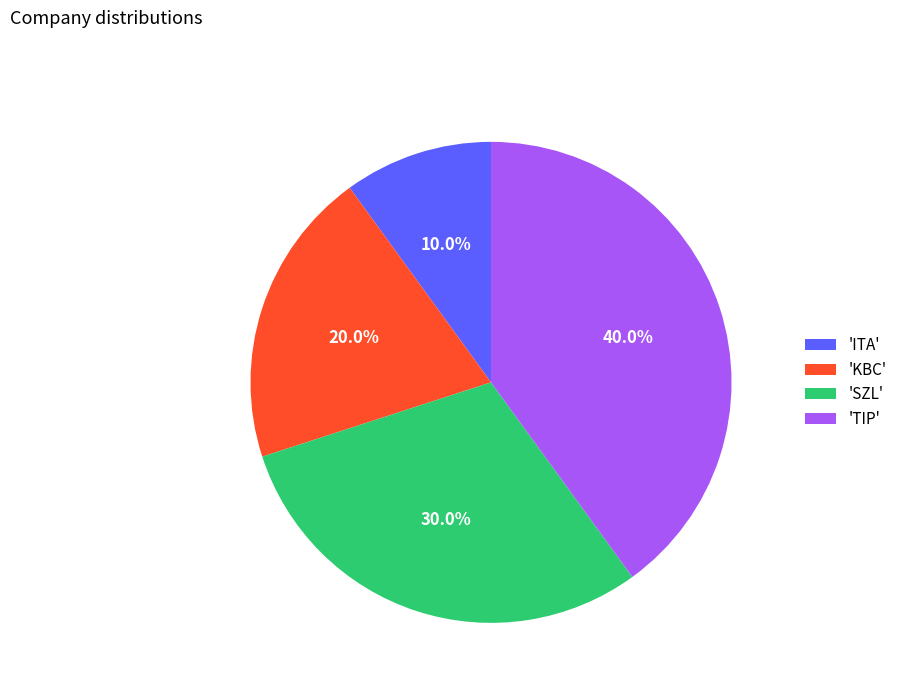

What is the largest slice in the pie chart?

'TIP'